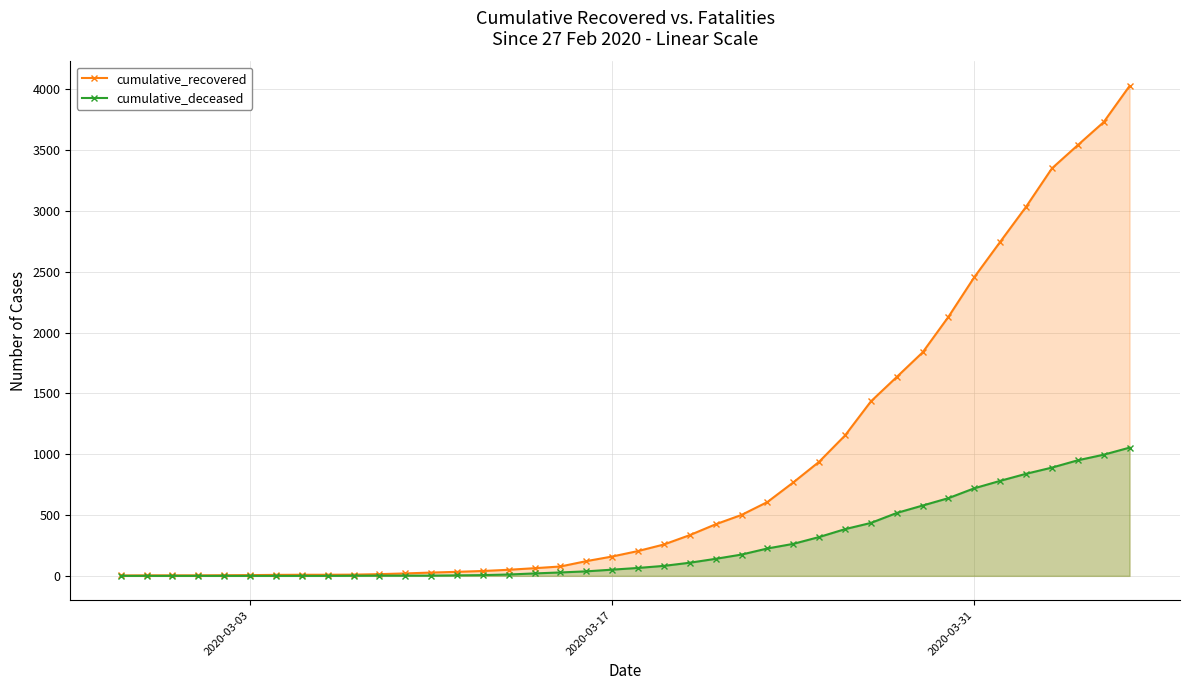

List the series in order of their peak value, lowest first.

cumulative_deceased, cumulative_recovered